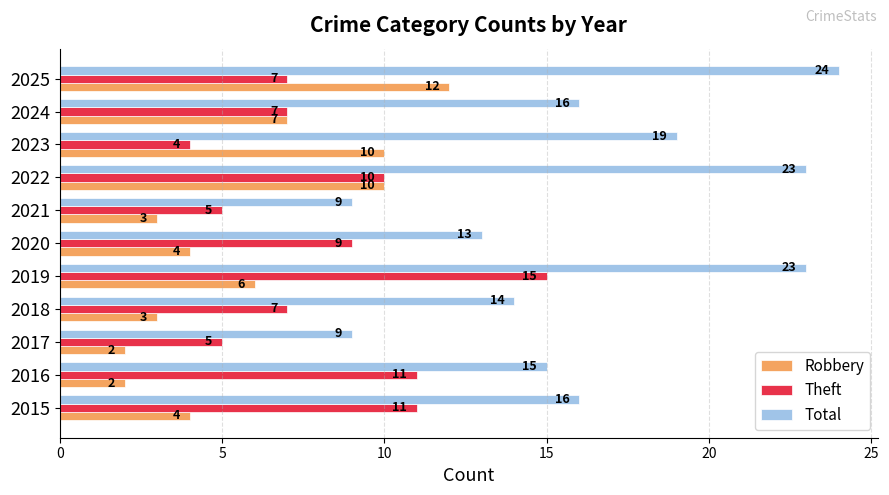

Which category has the highest value in the Theft series?

2019